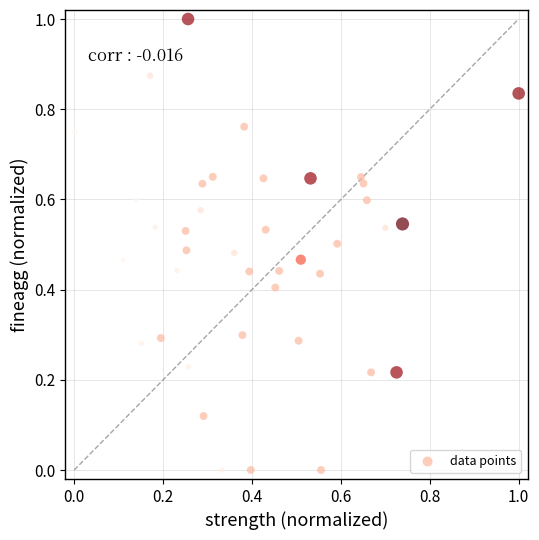

What is the range of Y values (max minus min)?

1.0